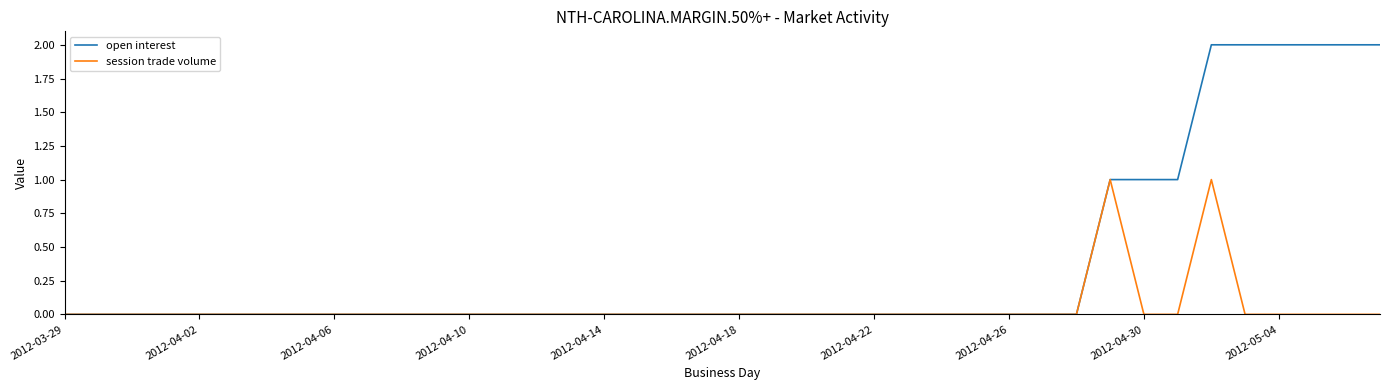

Which series has the largest total across all categories?

open interest